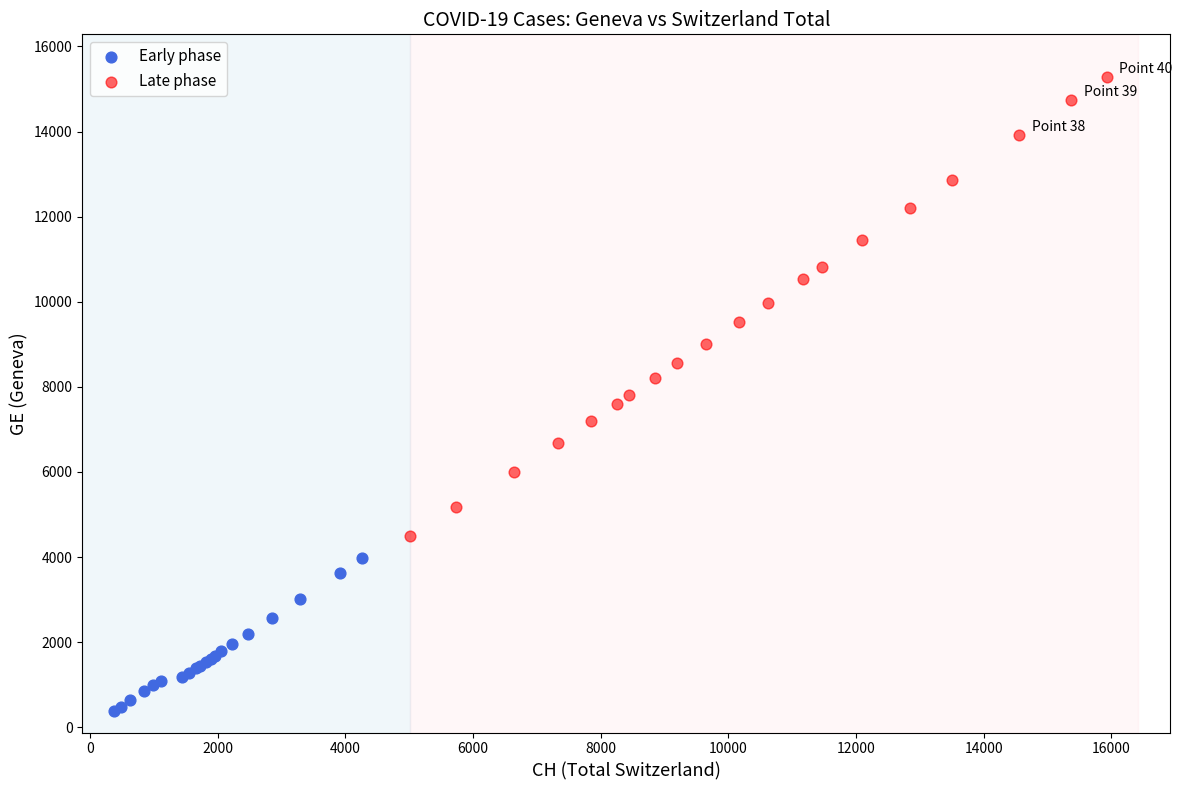

Which series contains the lowest Y value?

Early phase